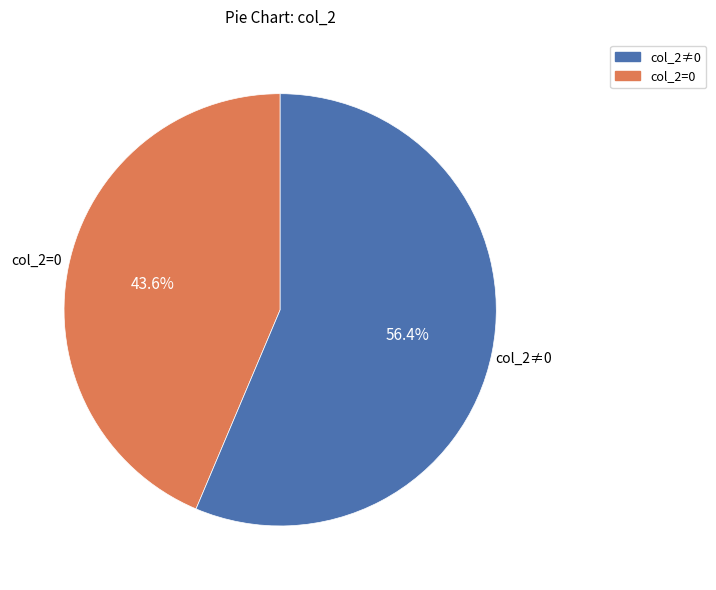

Is there any slice that represents more than half of the pie?

Yes